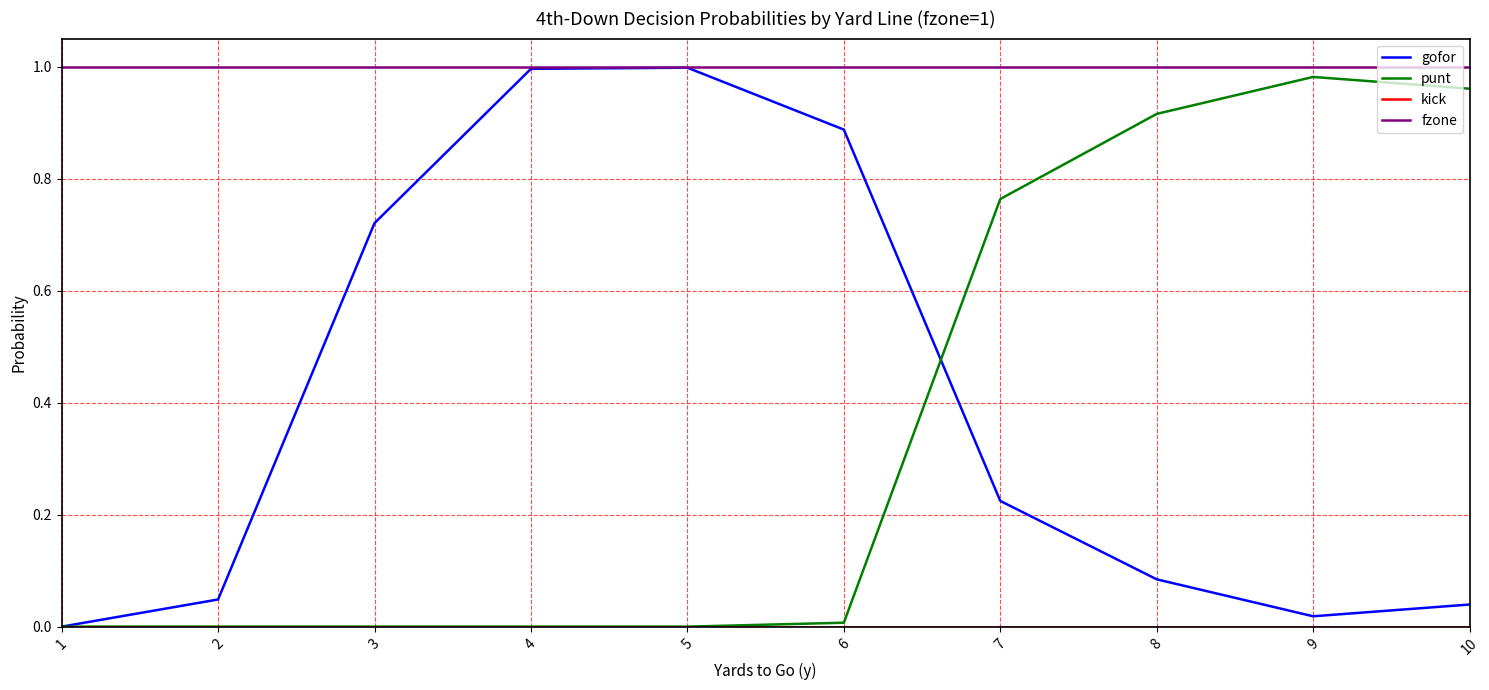

Between 1 and 9, which series saw the biggest shift?

punt